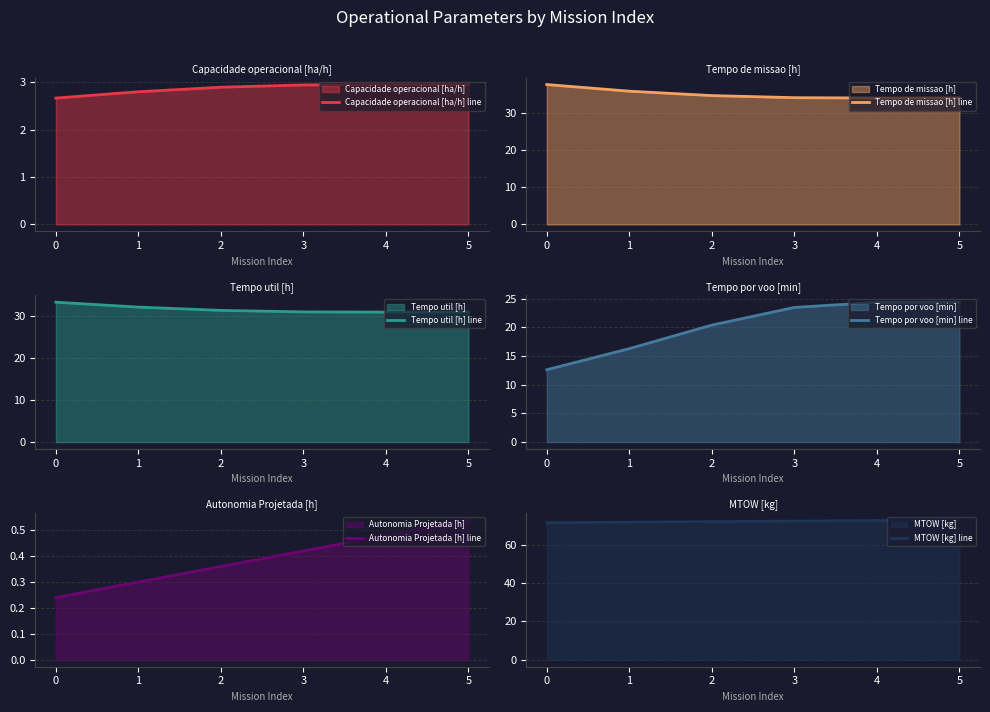

What is the value of the Tempo util [h] line point at the 5th from the left?

30.9